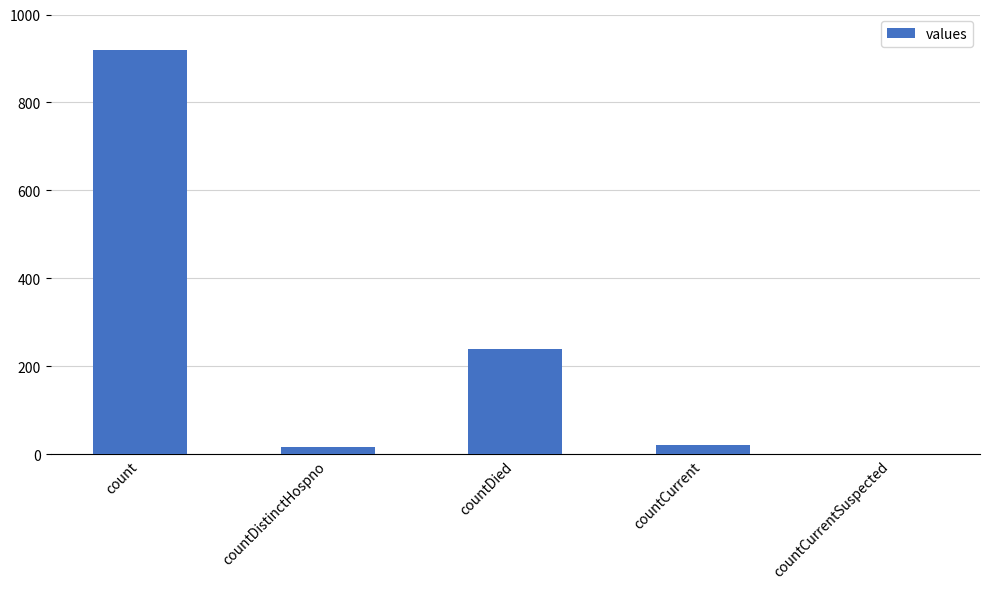

The chart shows a value of 1387 at count. True or false?

False